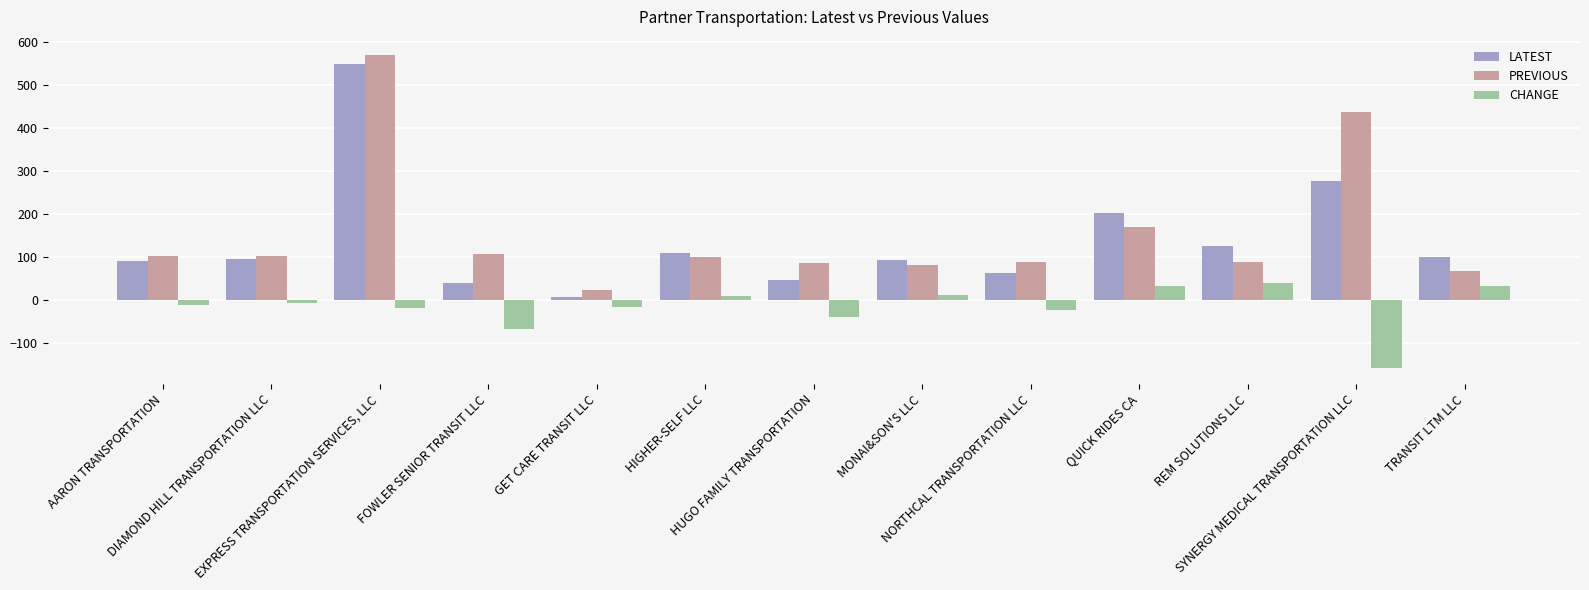

What are all the series names shown in the legend?

LATEST, PREVIOUS, CHANGE